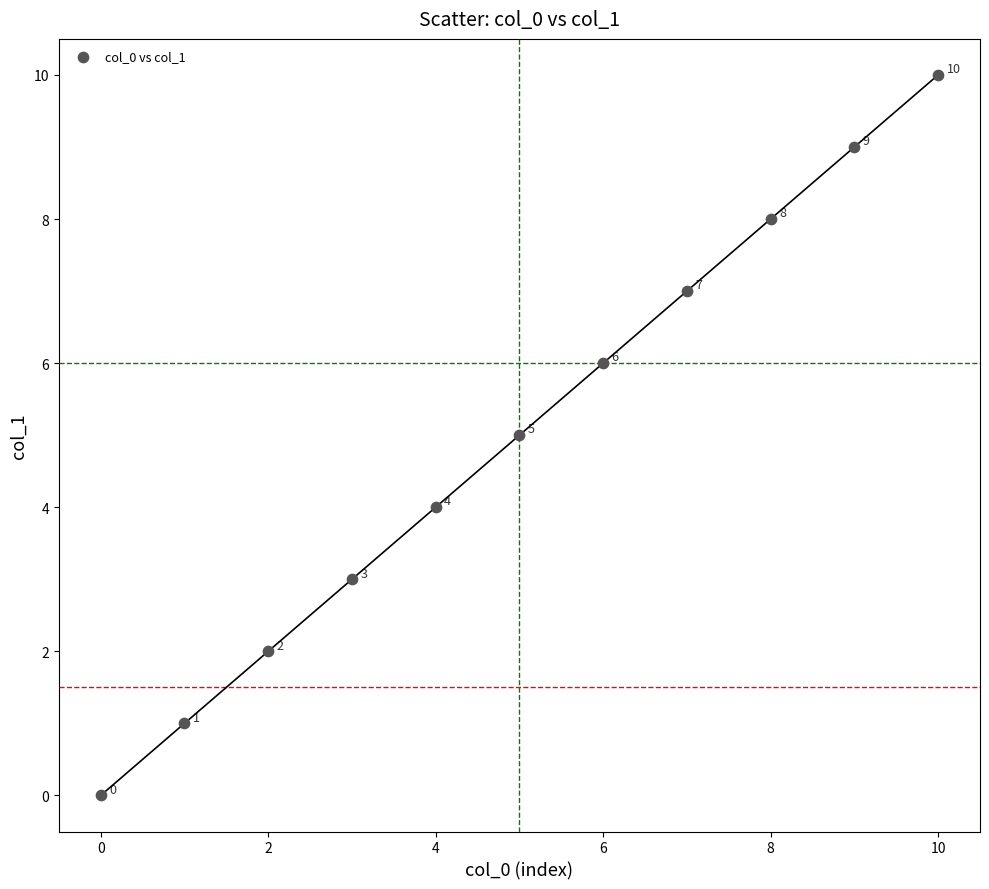

What Y value in the scatter plot is closest to 5?

5